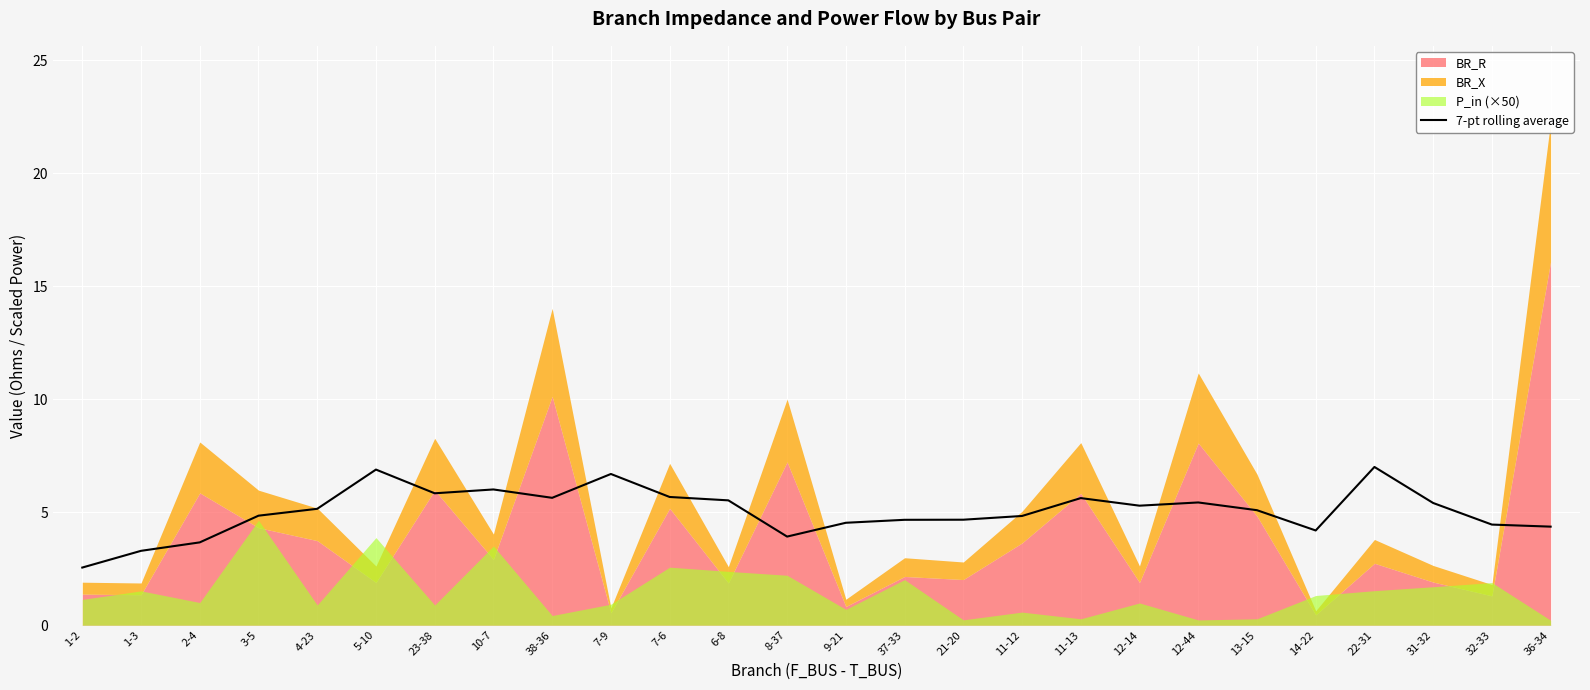

What is the lowest value of the 7-pt rolling average series?

2.5